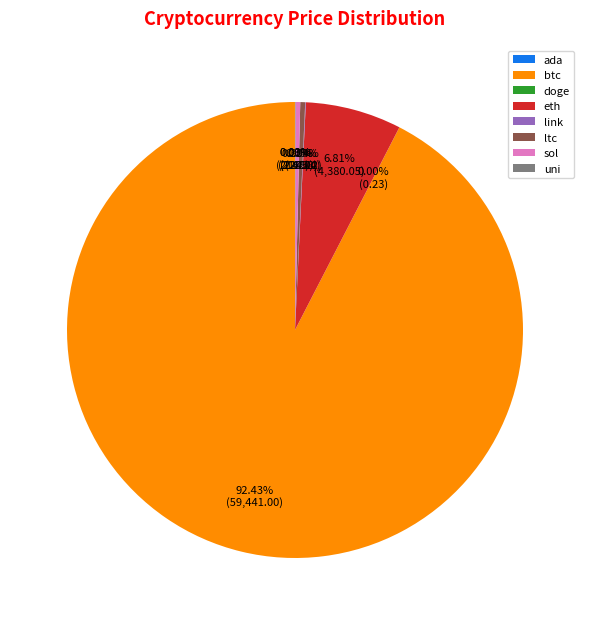

Which category has the biggest portion of the pie?

btc